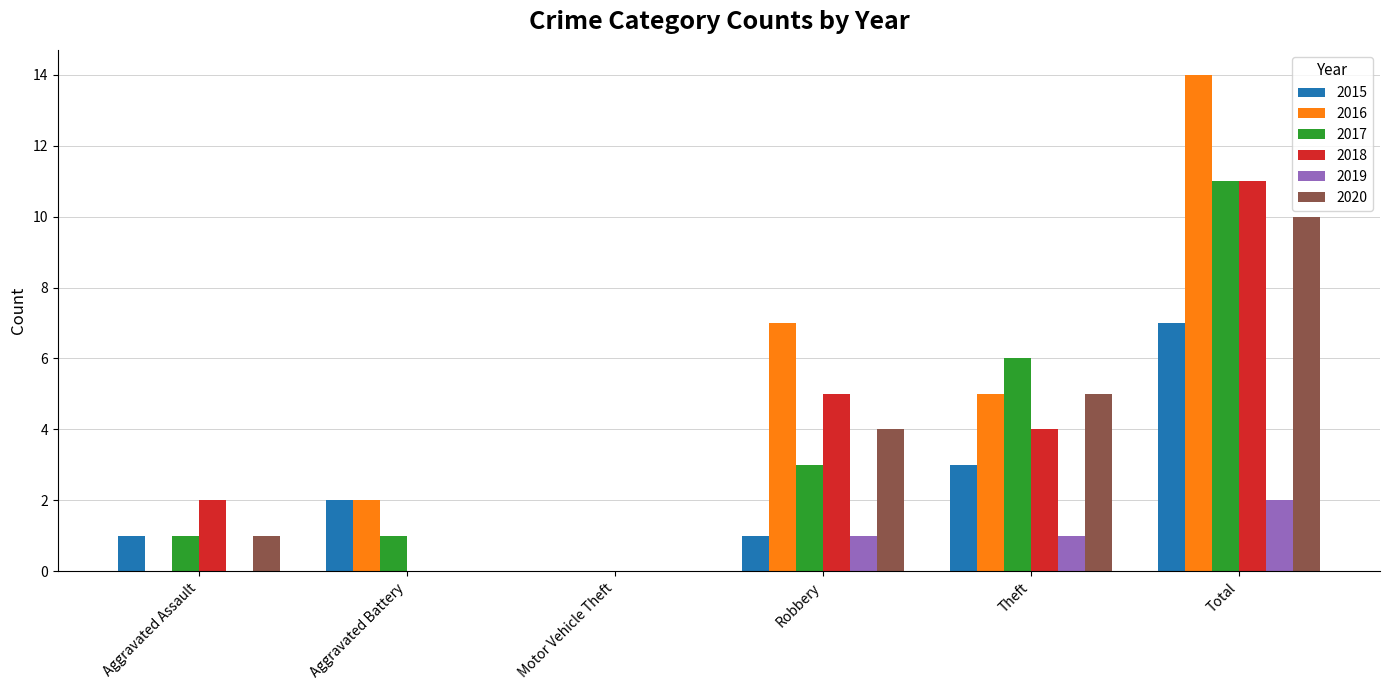

Which series changed the most between Aggravated Assault and Motor Vehicle Theft?

2018